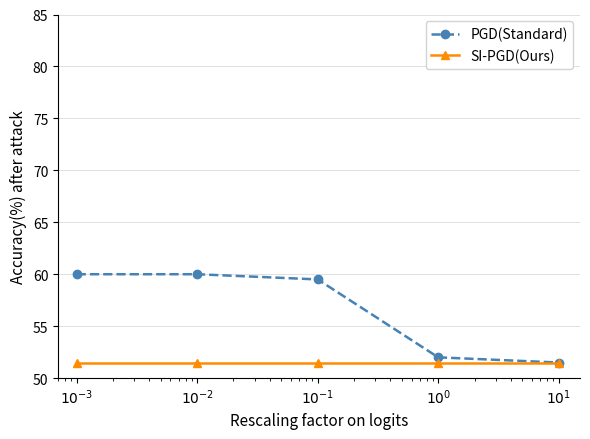

Which series has the widest spread of values?

PGD(Standard)